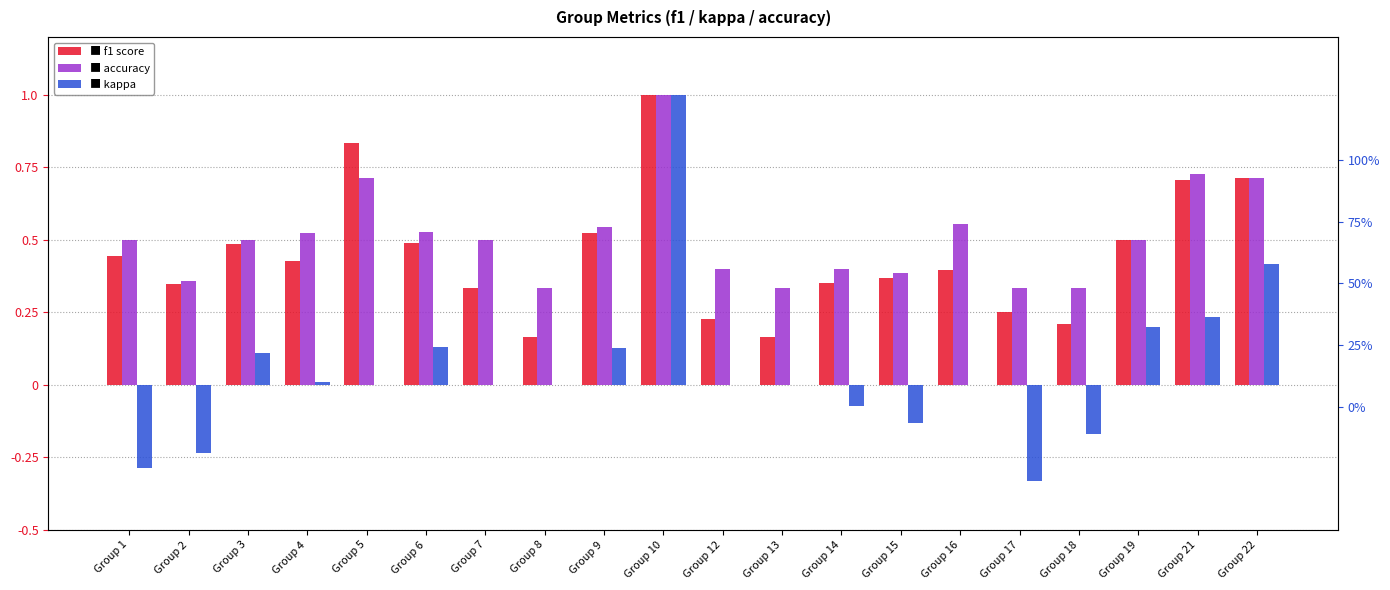

Reading left to right, list all the values displayed in this chart.

■ f1 score: Group 1=0.4	Group 2=0.3	Group 3=0.5	Group 4=0.4	Group 5=0.8	Group 6=0.5	Group 7=0.3	Group 8=0.2	Group 9=0.5	Group 10=1.0	Group 12=0.2	Group 13=0.2	Group 14=0.3	Group 15=0.4	Group 16=0.4	Group 17=0.2	Group 18=0.2	Group 19=0.5	Group 21=0.7	Group 22=0.7
■ accuracy: Group 1=0.5	Group 2=0.4	Group 3=0.5	Group 4=0.5	Group 5=0.7	Group 6=0.5	Group 7=0.5	Group 8=0.3	Group 9=0.5	Group 10=1.0	Group 12=0.4	Group 13=0.3	Group 14=0.4	Group 15=0.4	Group 16=0.6	Group 17=0.3	Group 18=0.3	Group 19=0.5	Group 21=0.7	Group 22=0.7
■ kappa: Group 1=-0.3	Group 2=-0.2	Group 3=0.1	Group 4=0.0	Group 5=0.0	Group 6=0.1	Group 7=0.0	Group 8=0.0	Group 9=0.1	Group 10=1.0	Group 12=0.0	Group 13=0.0	Group 14=-0.1	Group 15=-0.1	Group 16=0.0	Group 17=-0.3	Group 18=-0.2	Group 19=0.2	Group 21=0.2	Group 22=0.4